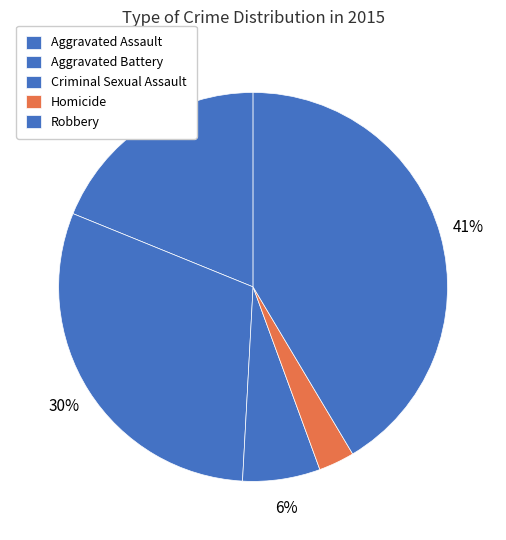

Count the number of slices in the pie.

5